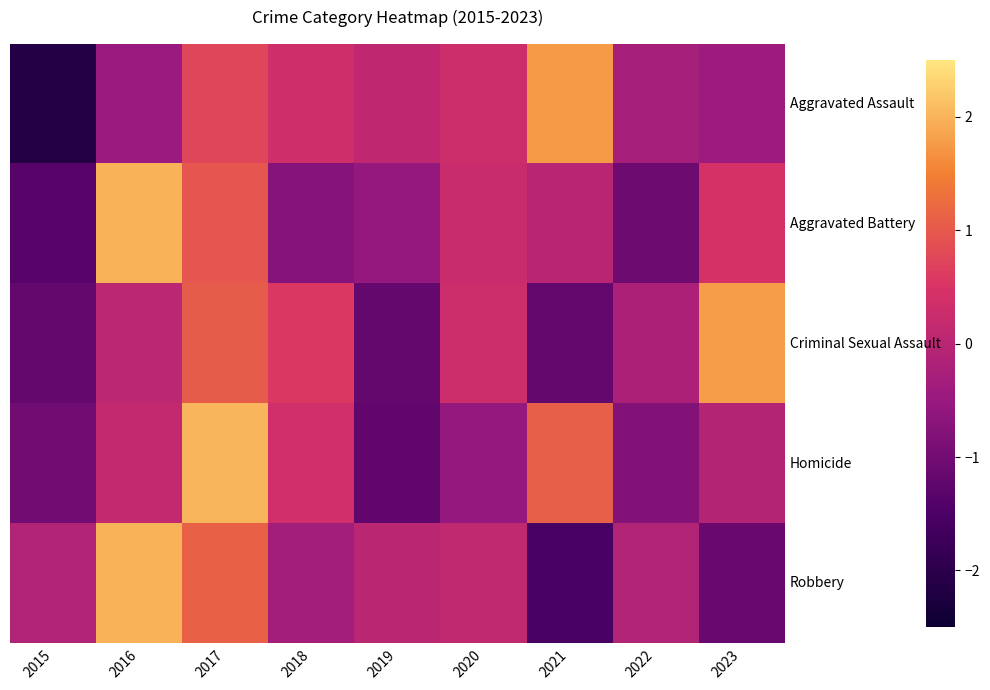

Rank the series at 2022 from highest to lowest value.

Robbery, Criminal Sexual Assault, Aggravated Assault, Homicide, Aggravated Battery